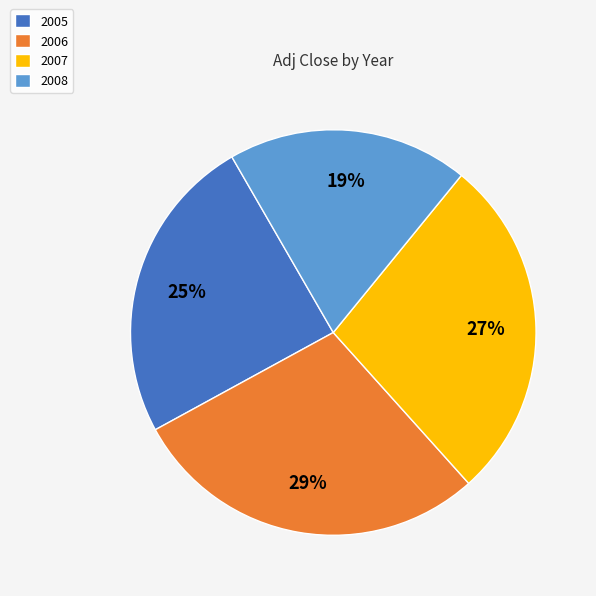

Which slice is the largest?

2006